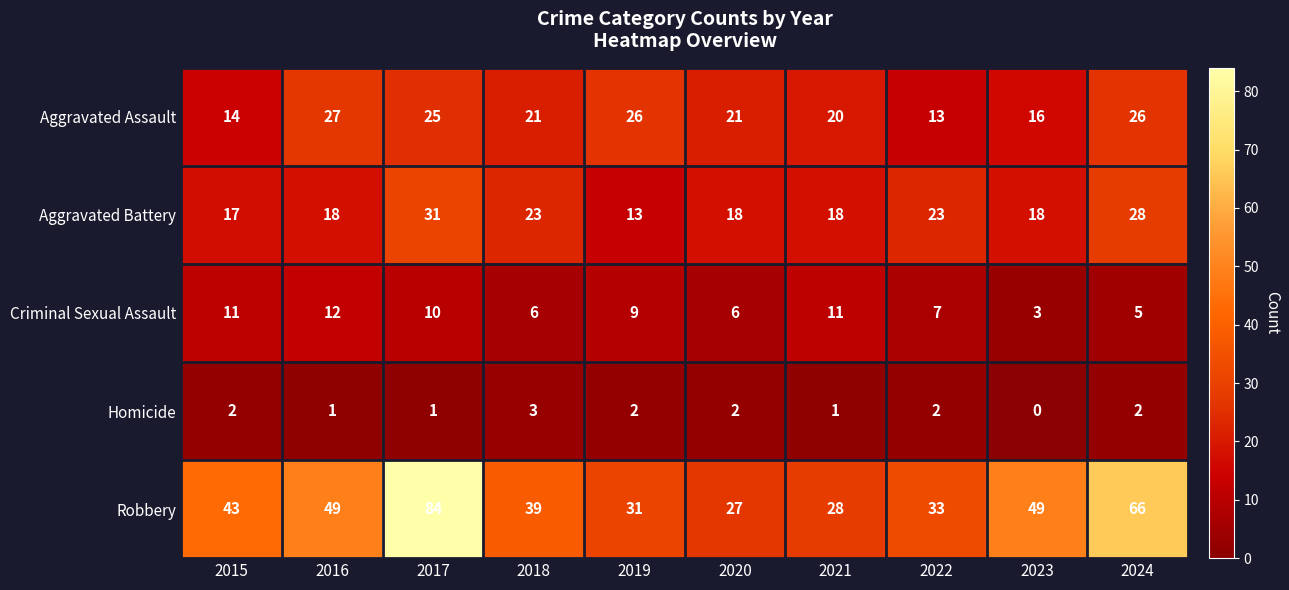

What is the difference between the maximum and minimum values in the Homicide series?

3